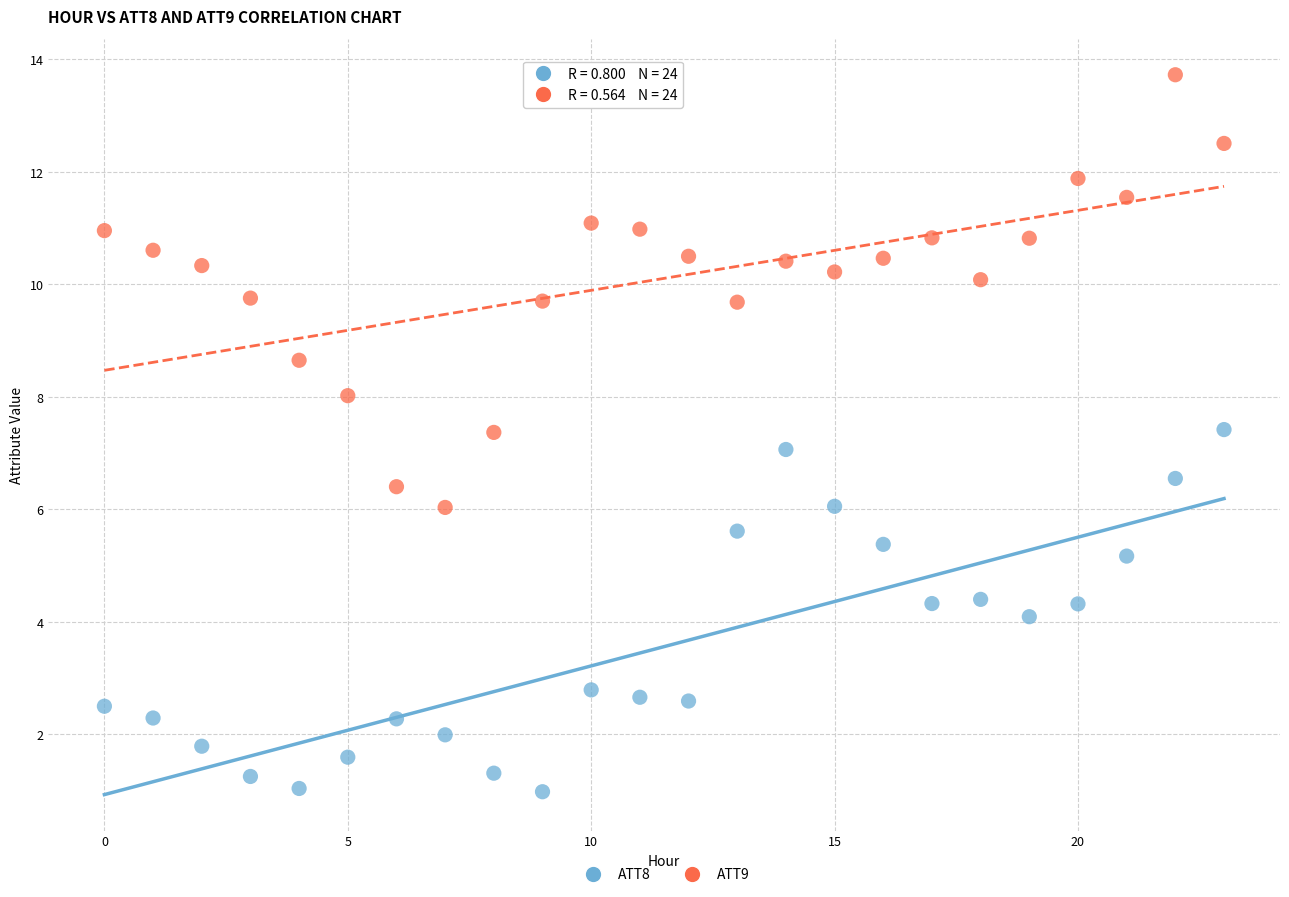

Which series has the widest spread of Y values?

ATT9